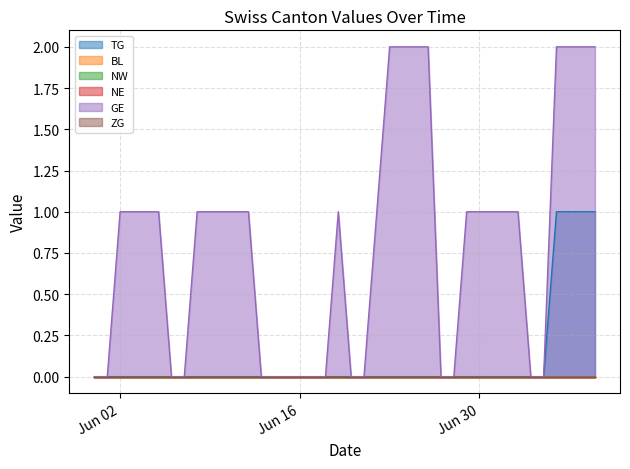

How many lines are shown in the chart?

6